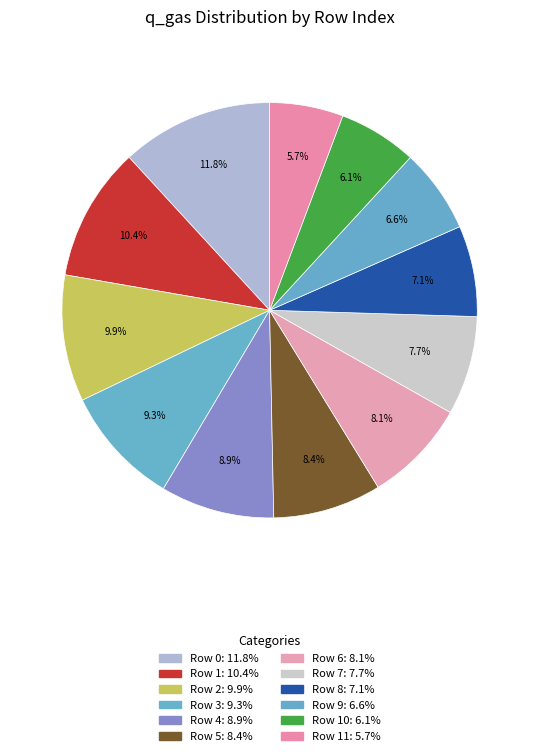

How many segments does this pie chart have?

12